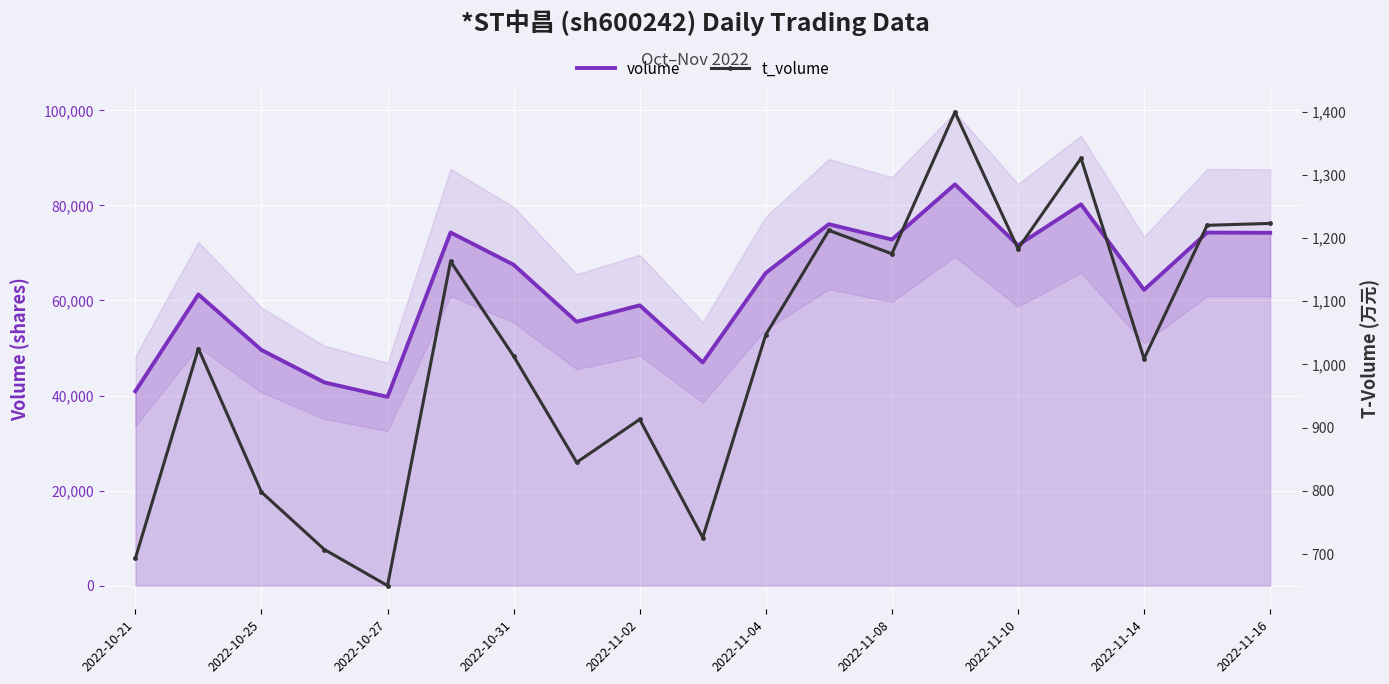

True or false: t_volume has a value of 1866 at 2022-11-16.

False